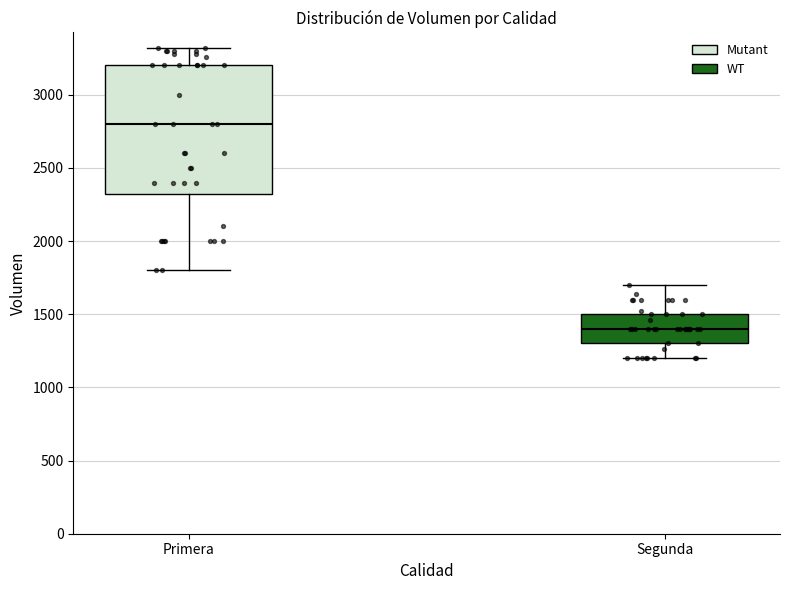

Reading left to right, transcribe this box plot: for each box, give where its median line is, the range the box spans, and where its two whiskers end, as read against the y-axis. The values are not printed on the chart, so give them approximately, as read against the axis.

Primera: median 2800, box 2350 to 3200, whiskers 1800 to 3300
Segunda: median 1400, box 1300 to 1500, whiskers 1200 to 1700